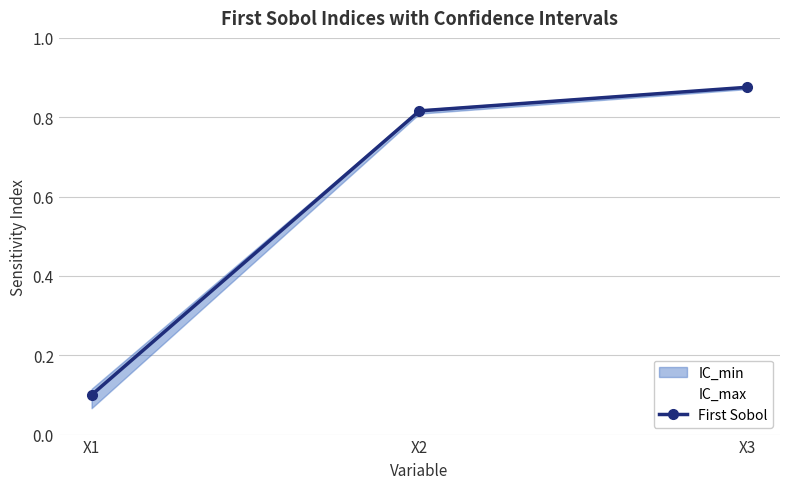

Rank the categories by value from highest to lowest.

X3, X2, X1